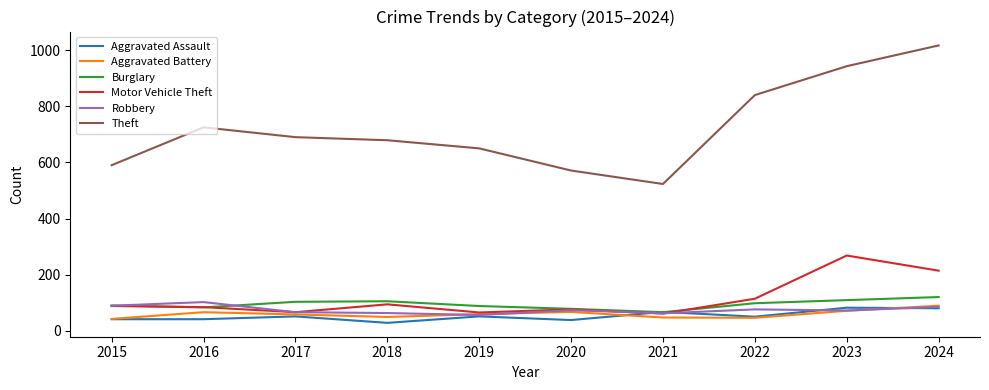

What is the approximate value of Aggravated Battery at 2019?

59